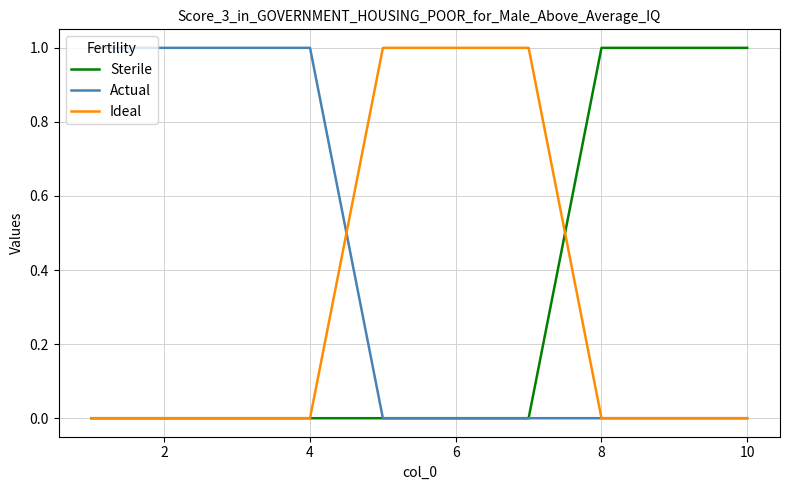

True or false: Ideal and Sterile intersect in this chart.

True